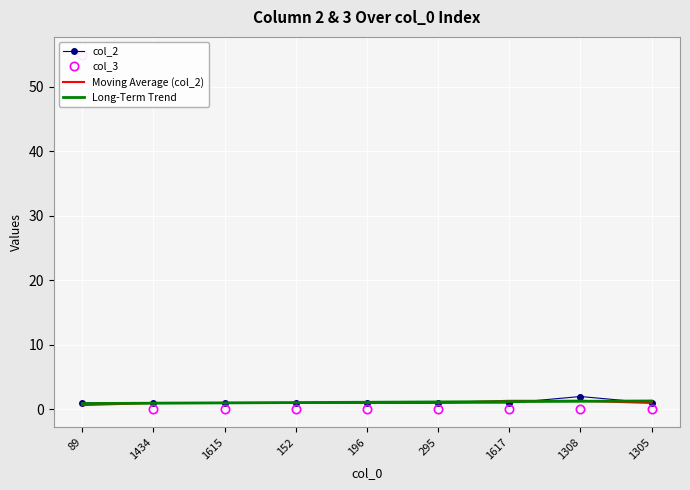

Reading right to left, extract all data points from this chart.

col_2: 1.0	2.0	1.0	1.0	1.0	1.0	1.0	1.0	1.0
col_3: 0.0	0.0	0.0	0.0	0.0	0.0	0.0	0.0	55.0
Moving Average (col_2): 1.0	1.3	1.3	1.0	1.0	1.0	1.0	1.0	0.7
Long-Term Trend: 1.3	1.3	1.2	1.2	1.1	1.1	1.0	1.0	0.9